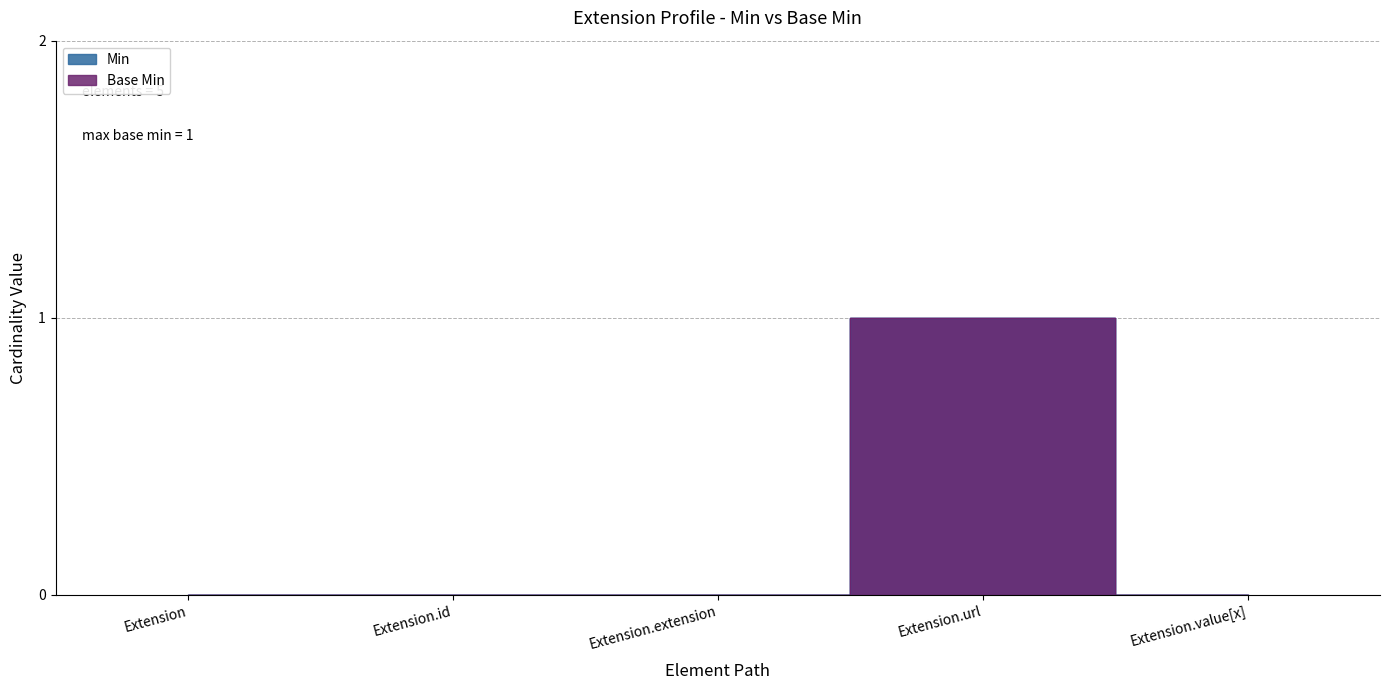

Does the chart display data point markers on the line(s)?

No